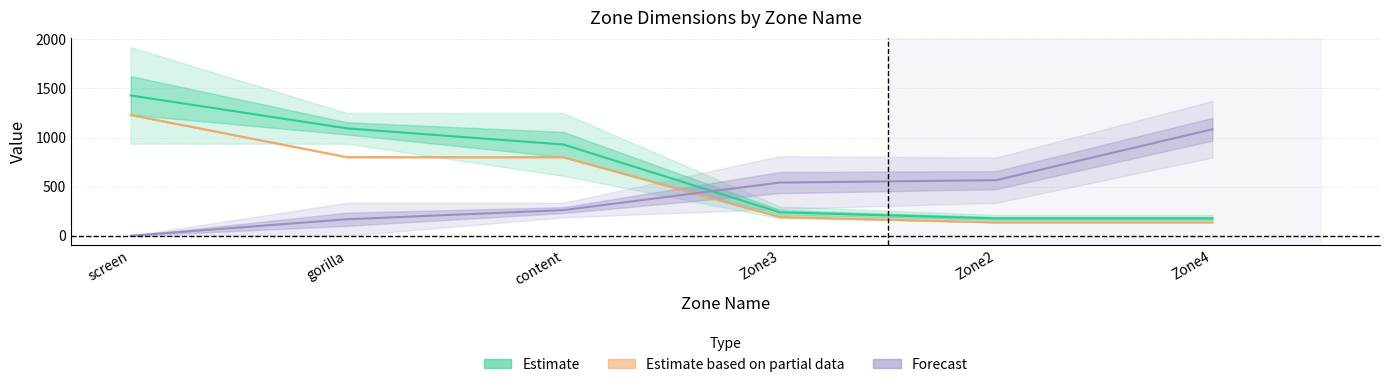

Which category has the lowest value across all series?

screen